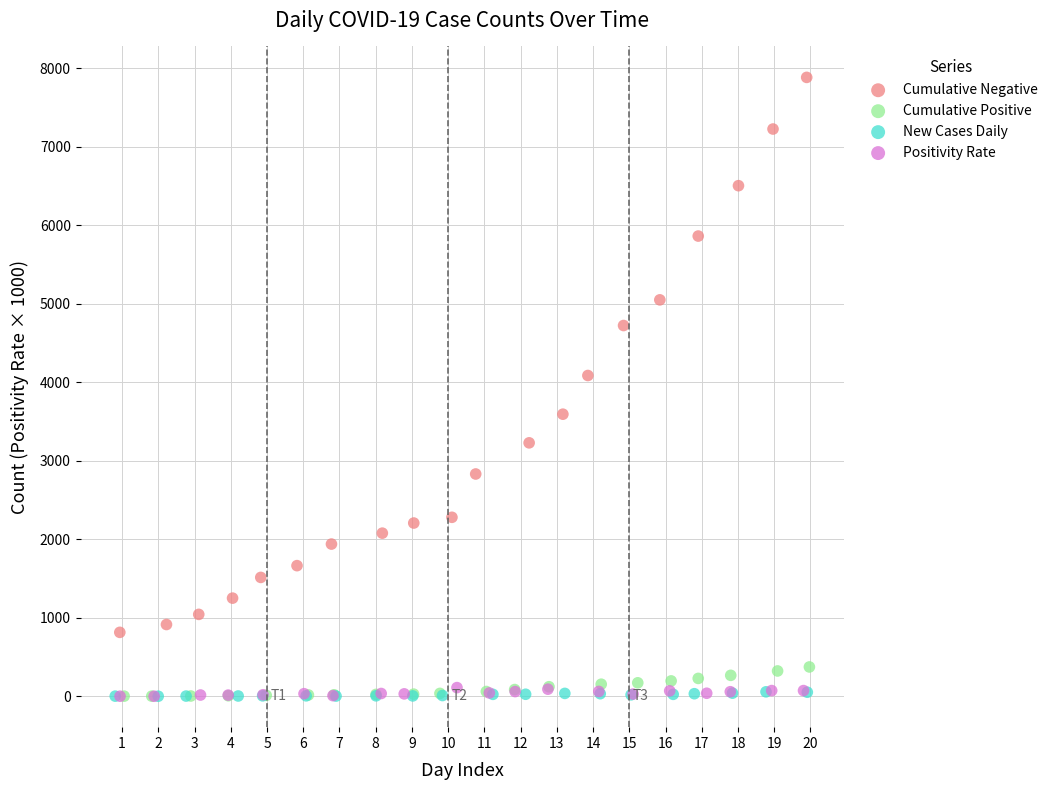

Which series has the widest spread of Y values?

Cumulative Negative